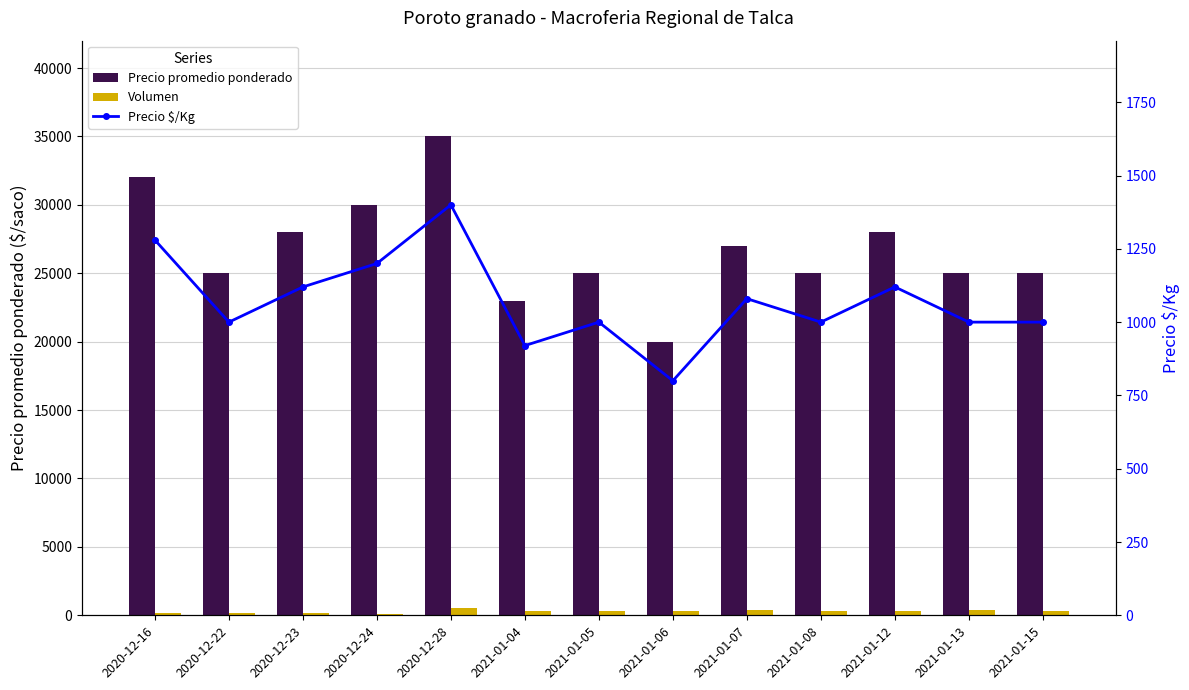

At how many categories does at least one series exceed 29456?

3